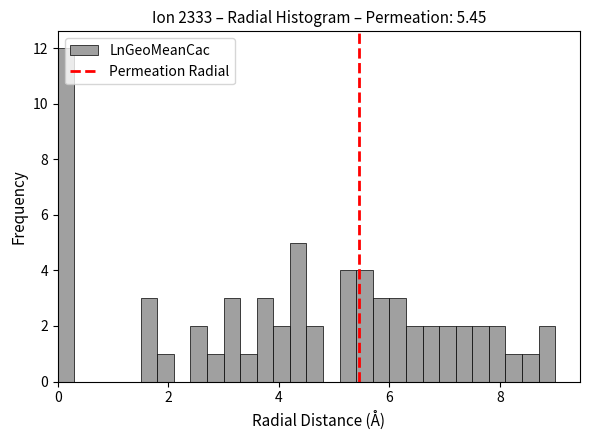

Around what value on the x-axis is the tallest bar? Give the approximate position of its centre, as read against the axis.

0.2